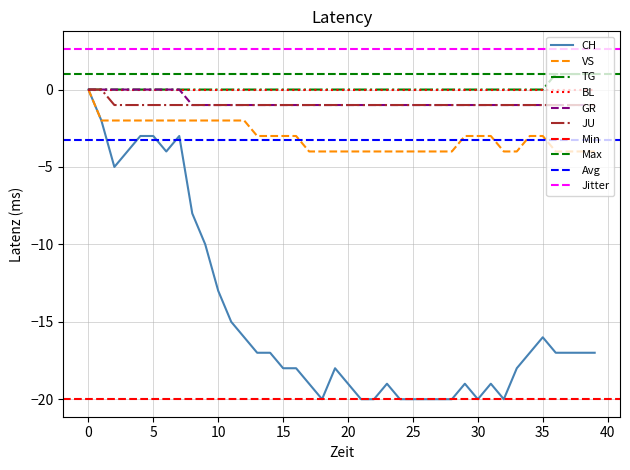

Is it true that GR equals 0 at 2020-06-04?

True